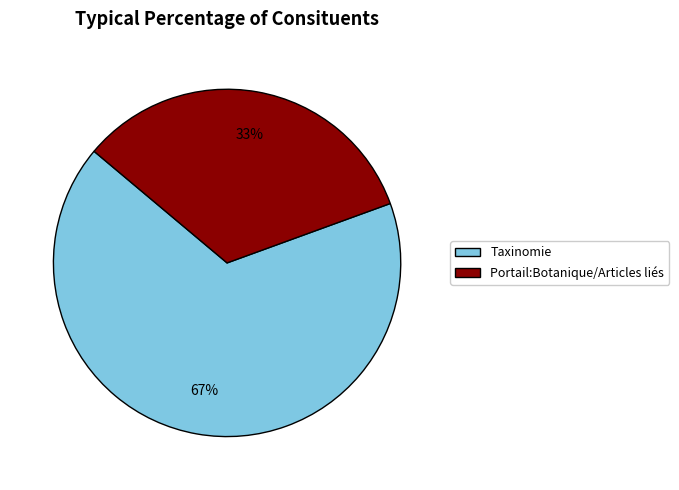

What is the ratio of the value at Taxinomie to the value at Portail:Botanique/Articles liés?

2.0